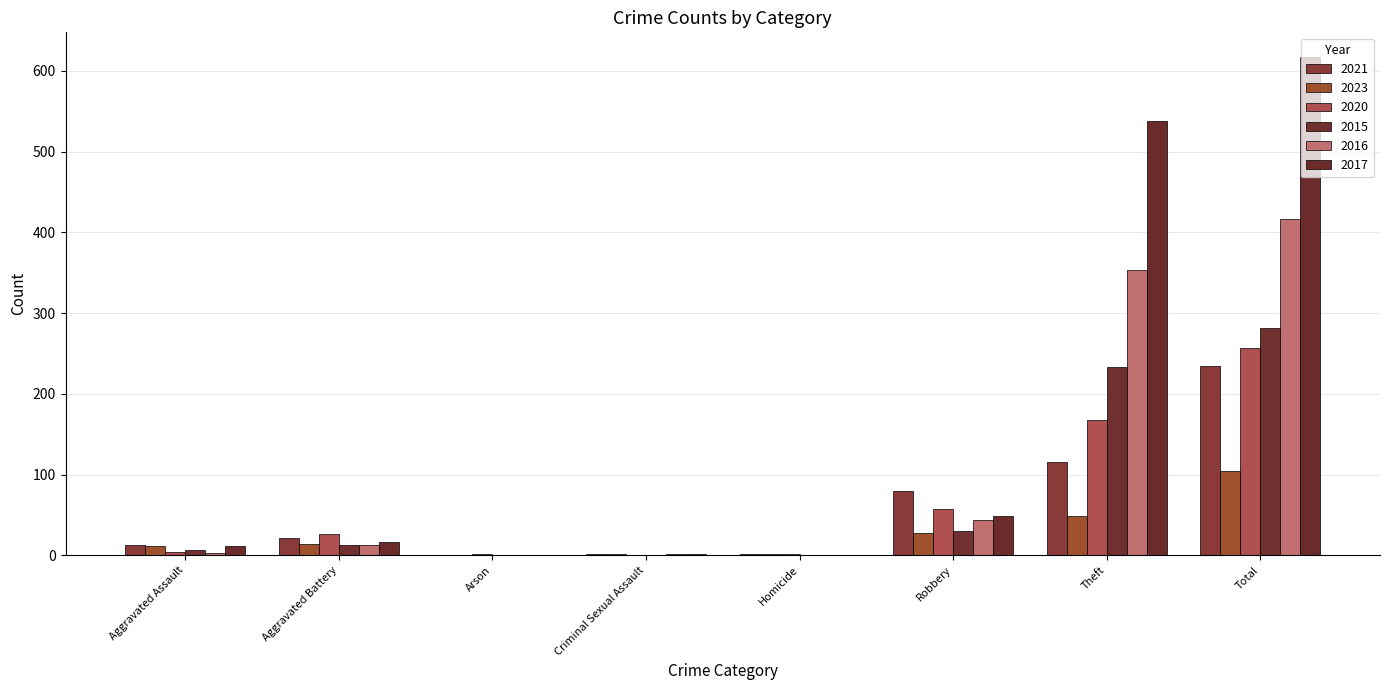

Rank the series at Aggravated Assault from lowest to highest value.

2016, 2020, 2015, 2023, 2017, 2021